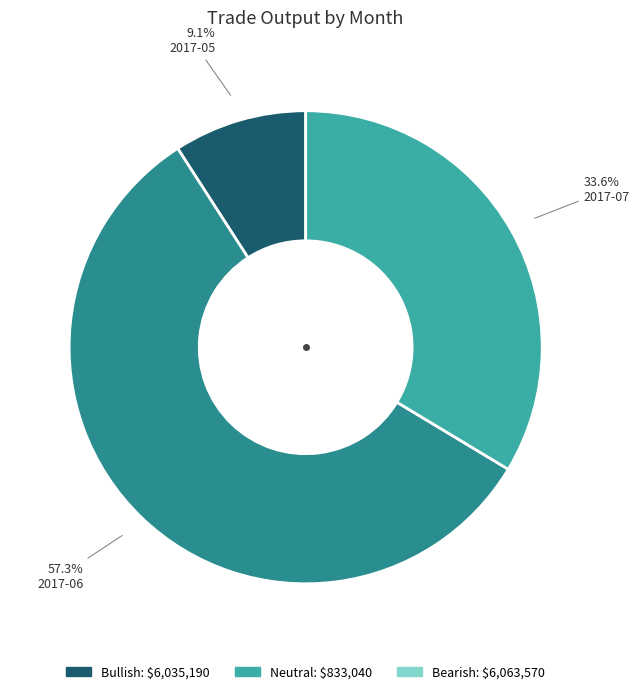

Count the number of slices in the pie.

3